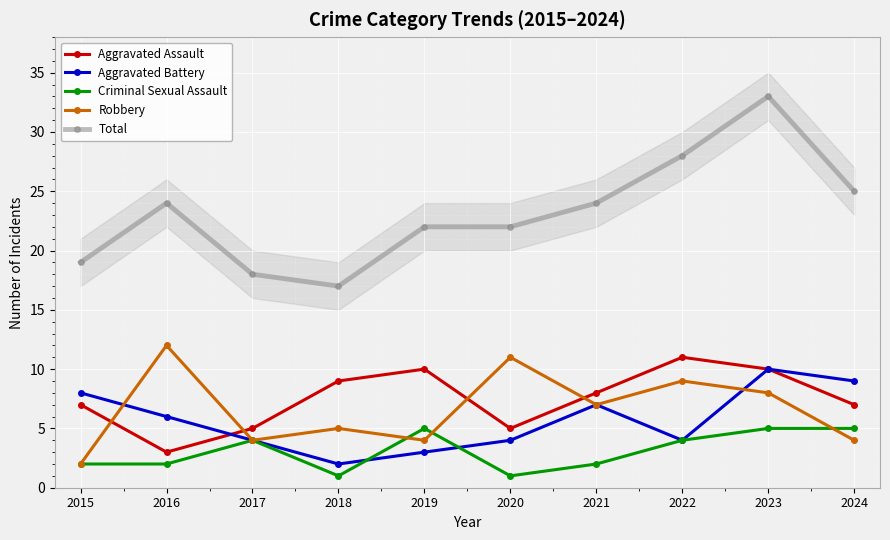

At which label does Total first exceed 24?

2022